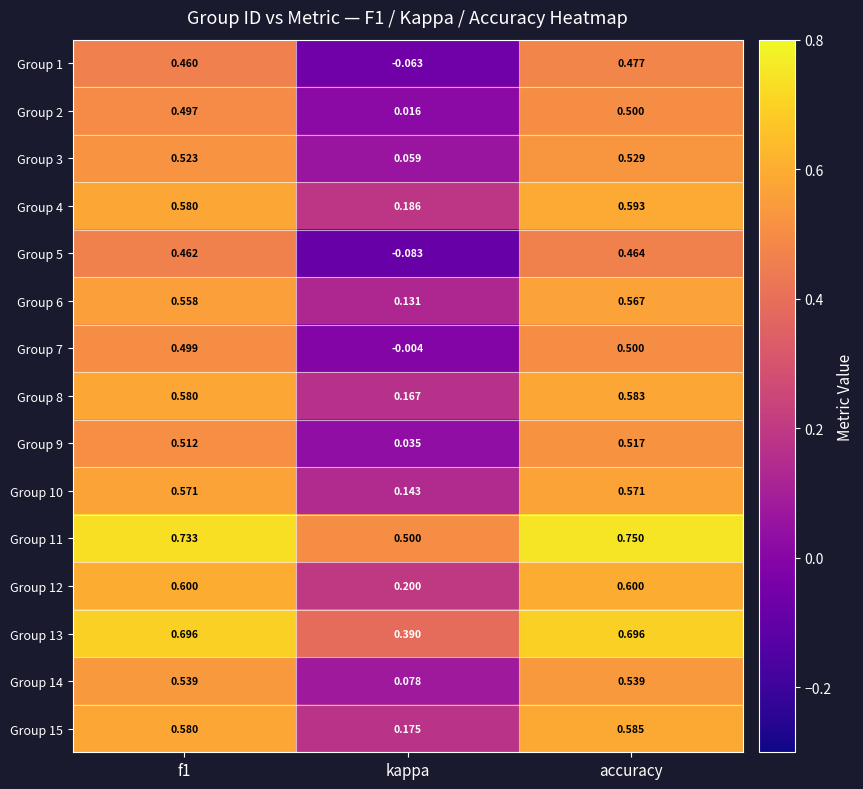

At which label does Group 6 reach its minimum?

kappa